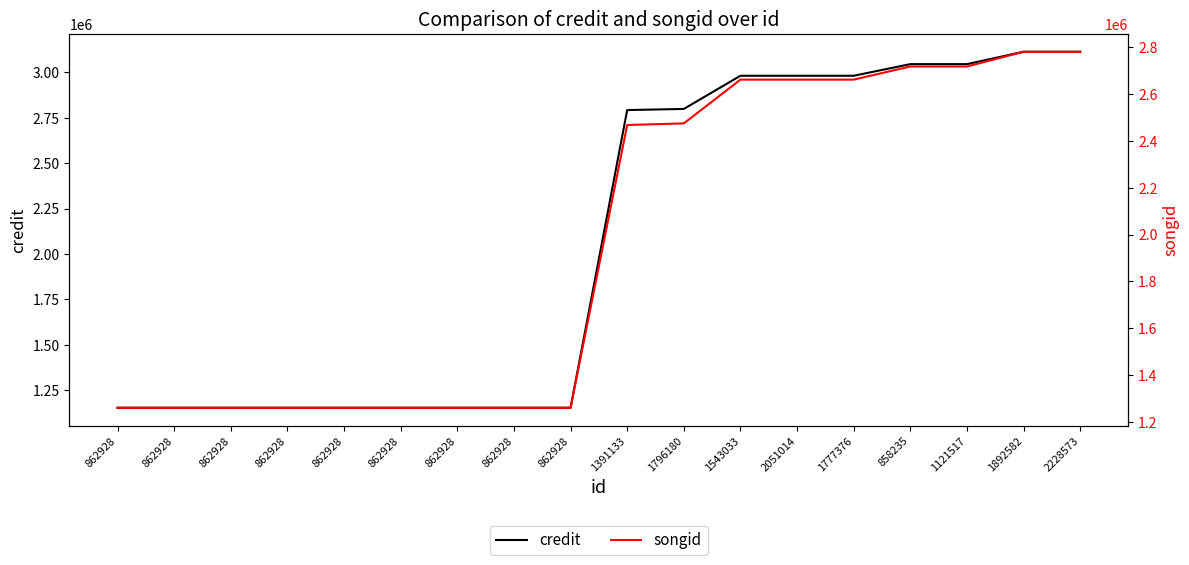

At which category does the chart reach its minimum across all series?

862928